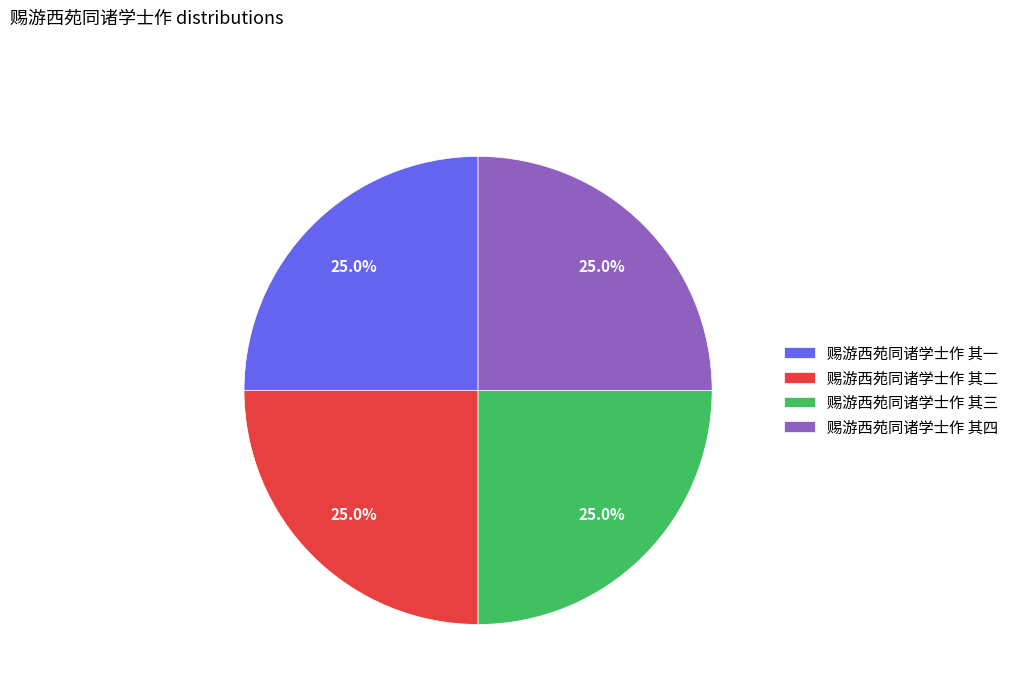

What percentage is NOT represented by 赐游西苑同诸学士作 其二?

75.0%